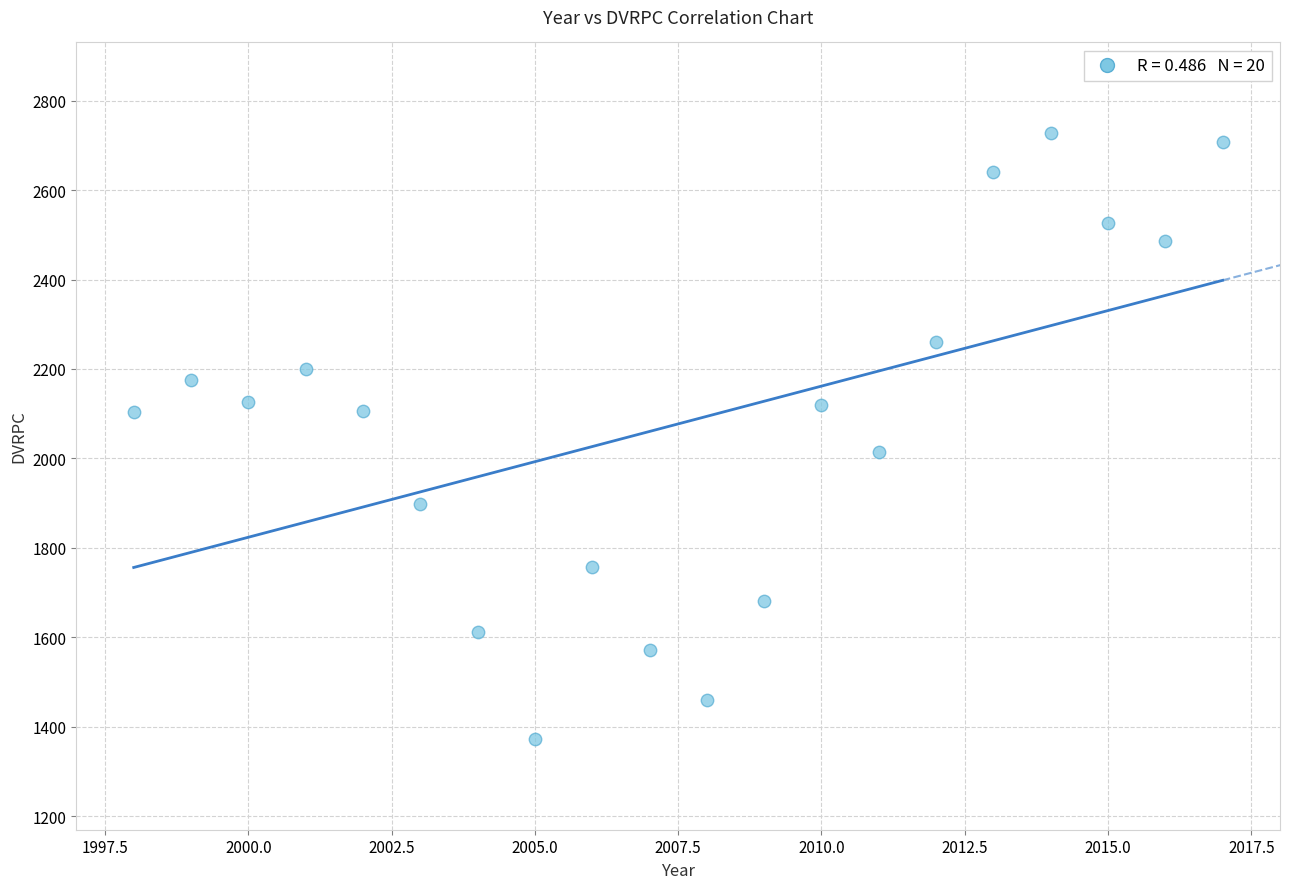

What is the range of X values (max minus min)?

19